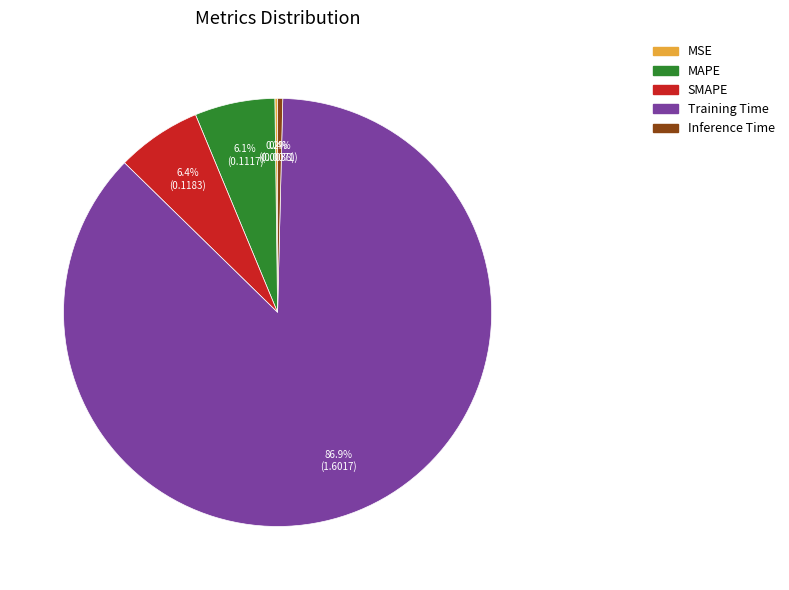

Do SMAPE and Training Time together represent more than half of the pie?

Yes